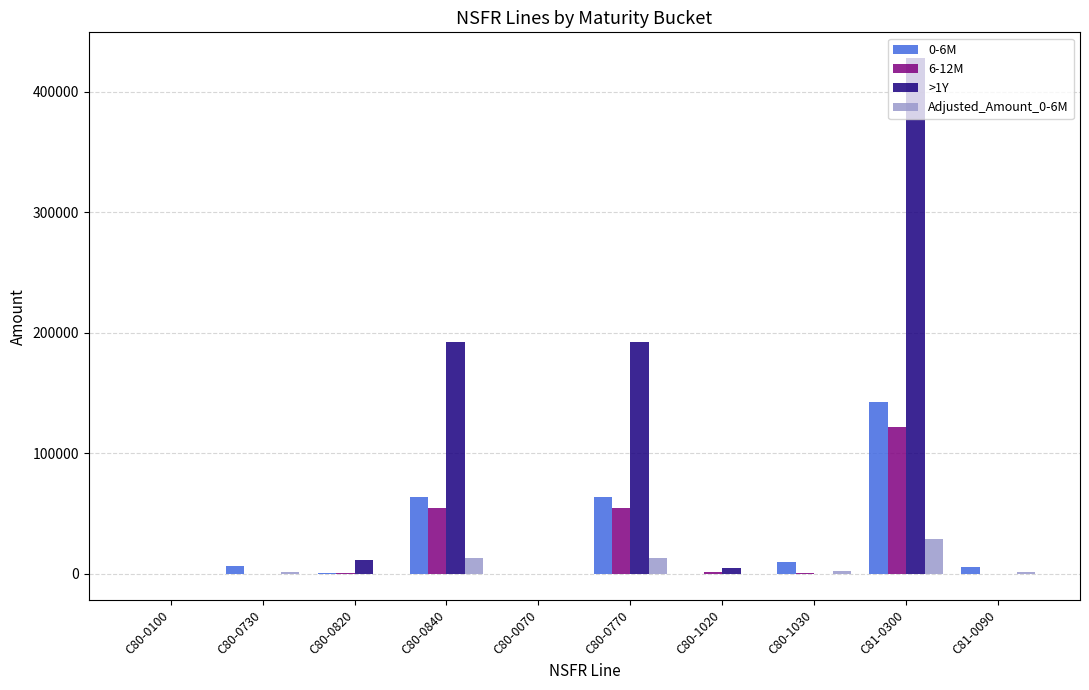

What is the maximum value shown in the chart?

427789.0